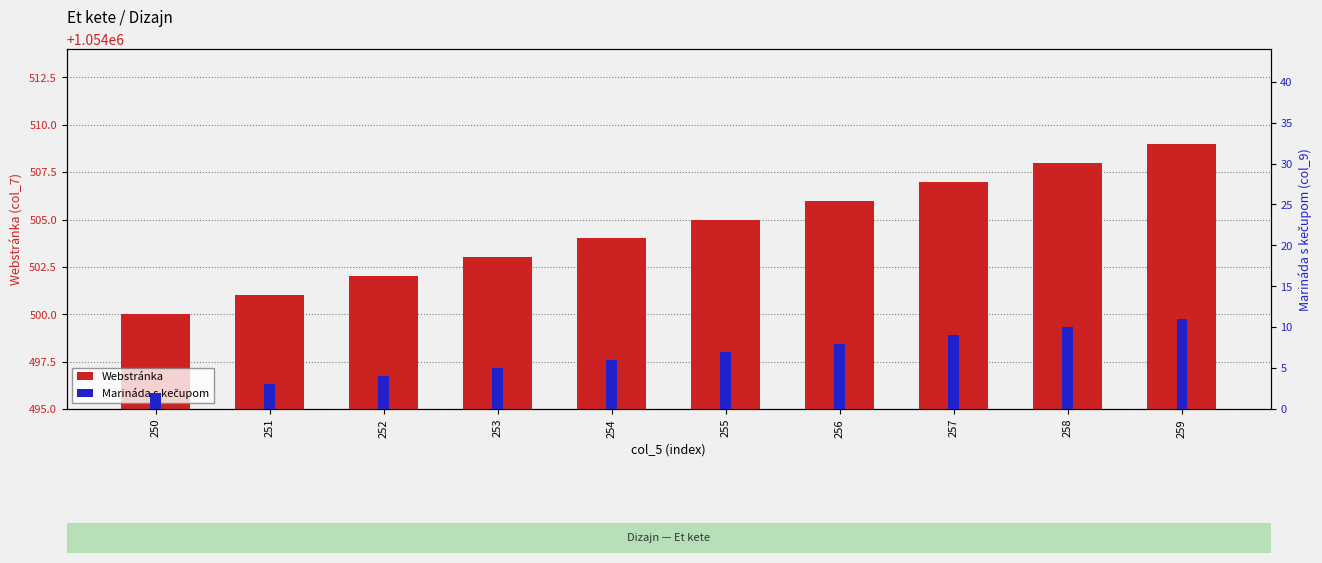

At how many categories does at least one series exceed 909948?

10